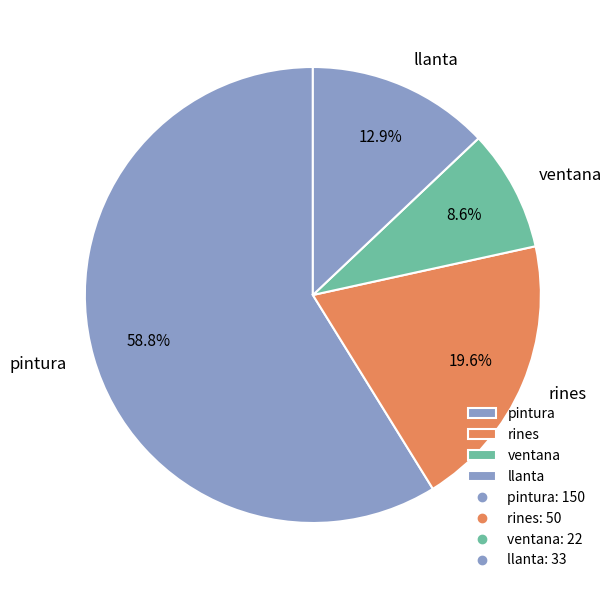

To the nearest percent, what percentage of the pie is pintura?

59%